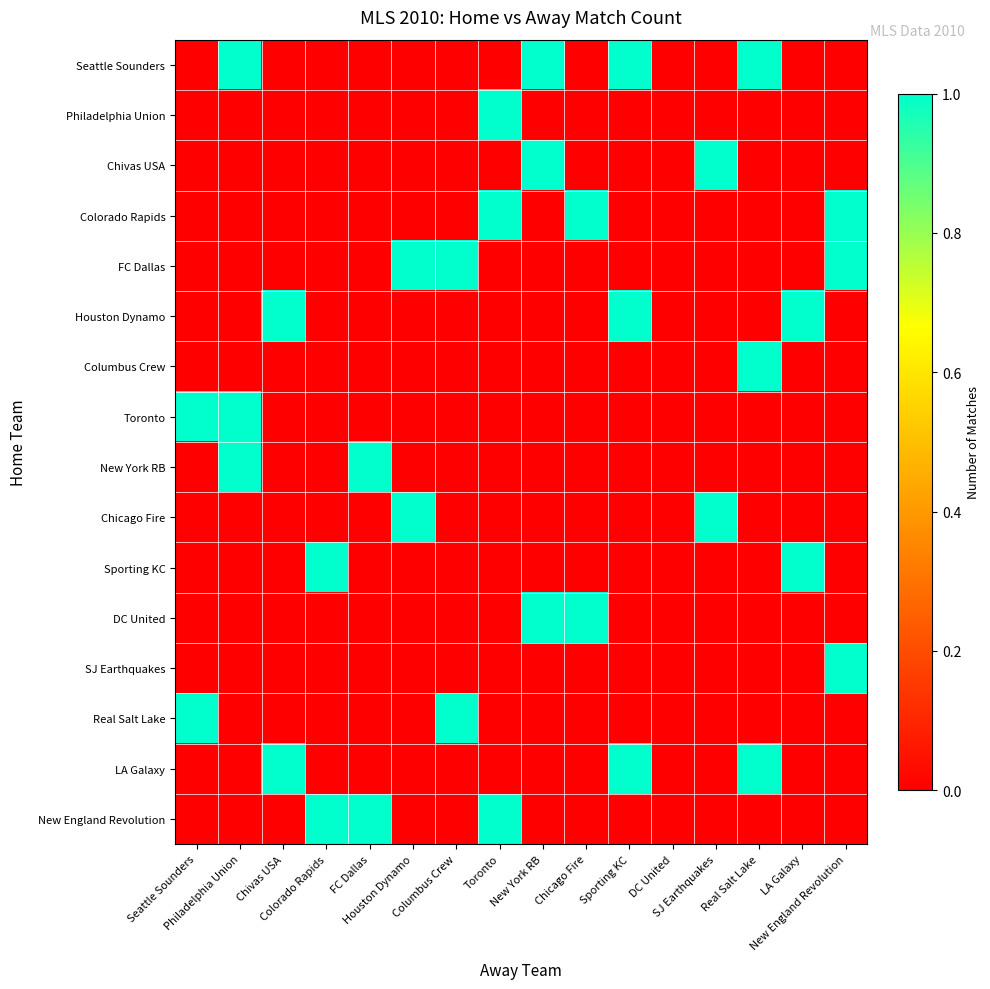

Between Chicago Fire and Real Salt Lake, which is larger?

Real Salt Lake